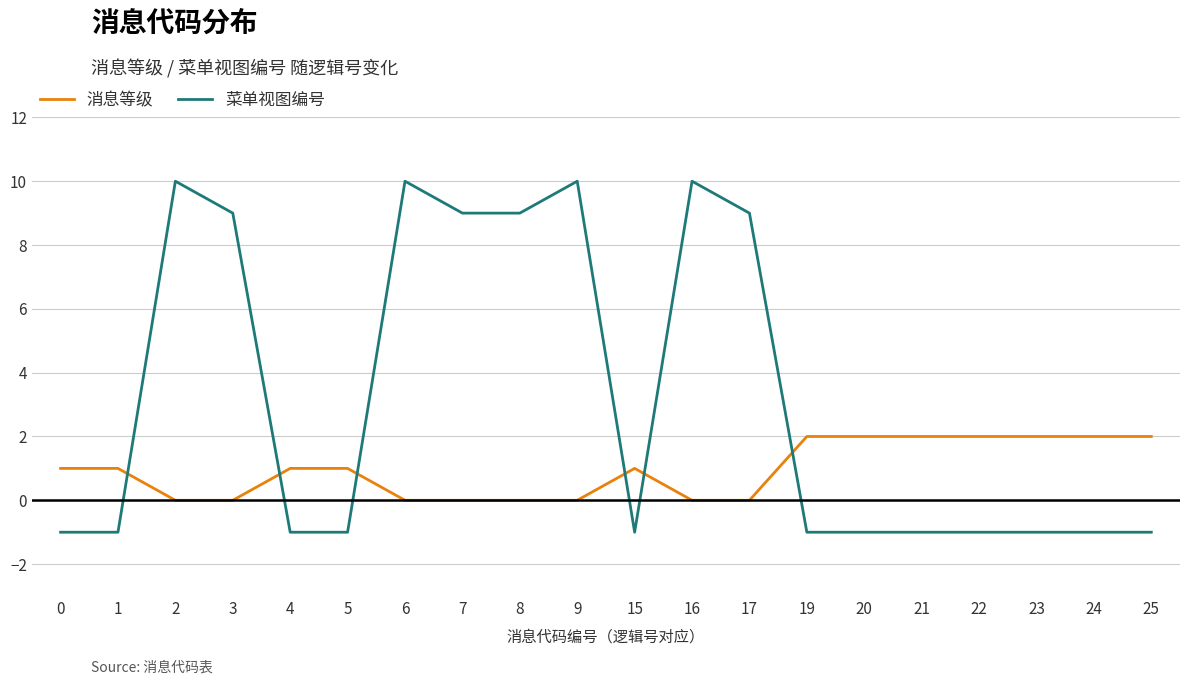

How many values in 菜单视图编号 are below zero?

12